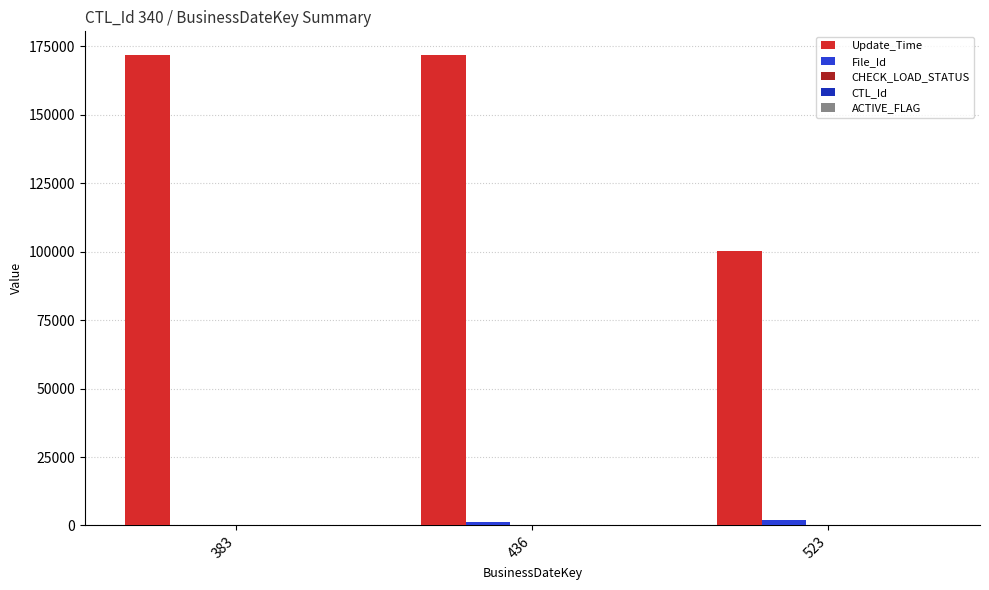

Which category has the highest value across all series?

436